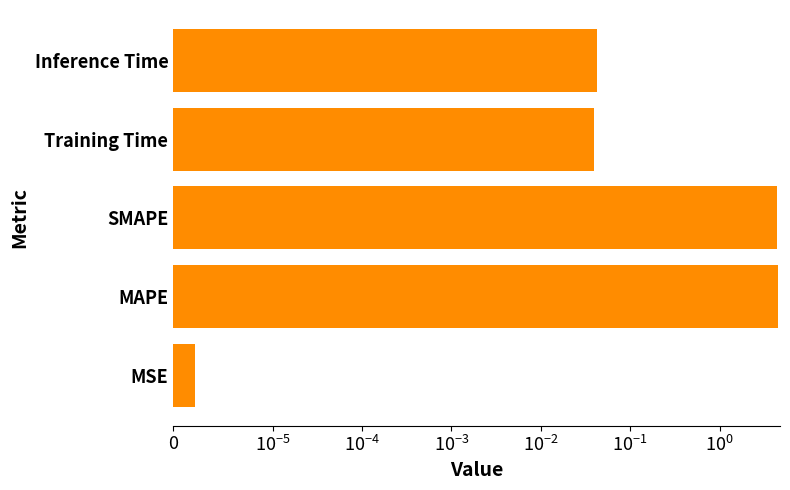

What position from the left is Training Time?

4